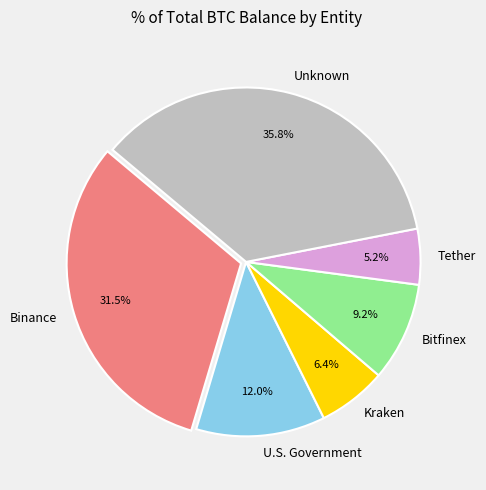

What portion of the pie excludes Kraken?

93.6%